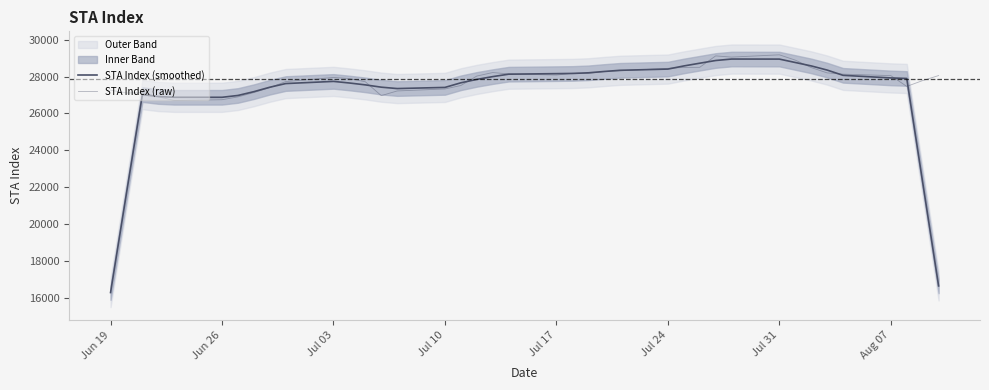

What is the value of the STA Index (raw) point at the 6th from the left?

26746.0